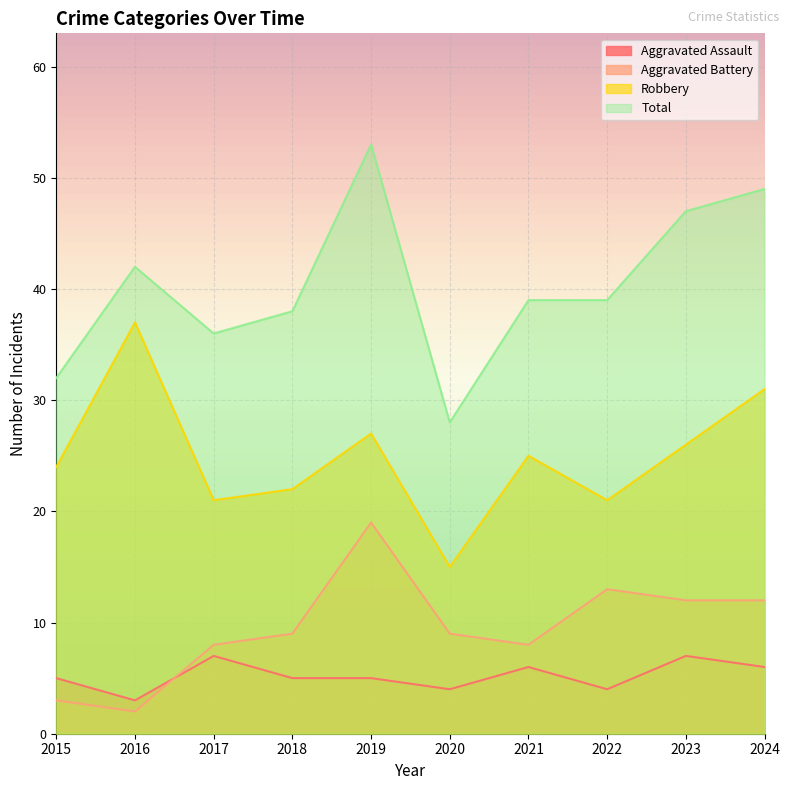

What is the average value of the Aggravated Battery series?

10